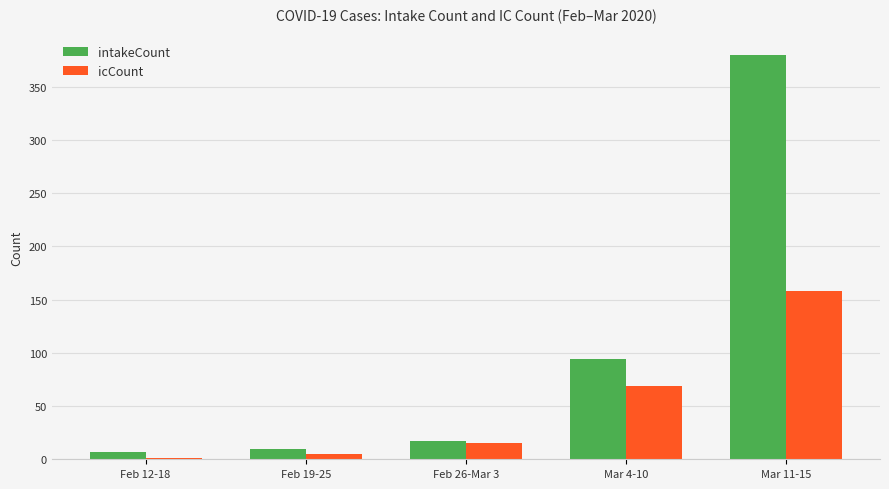

Which label corresponds to the largest value in the chart?

Mar 11-15